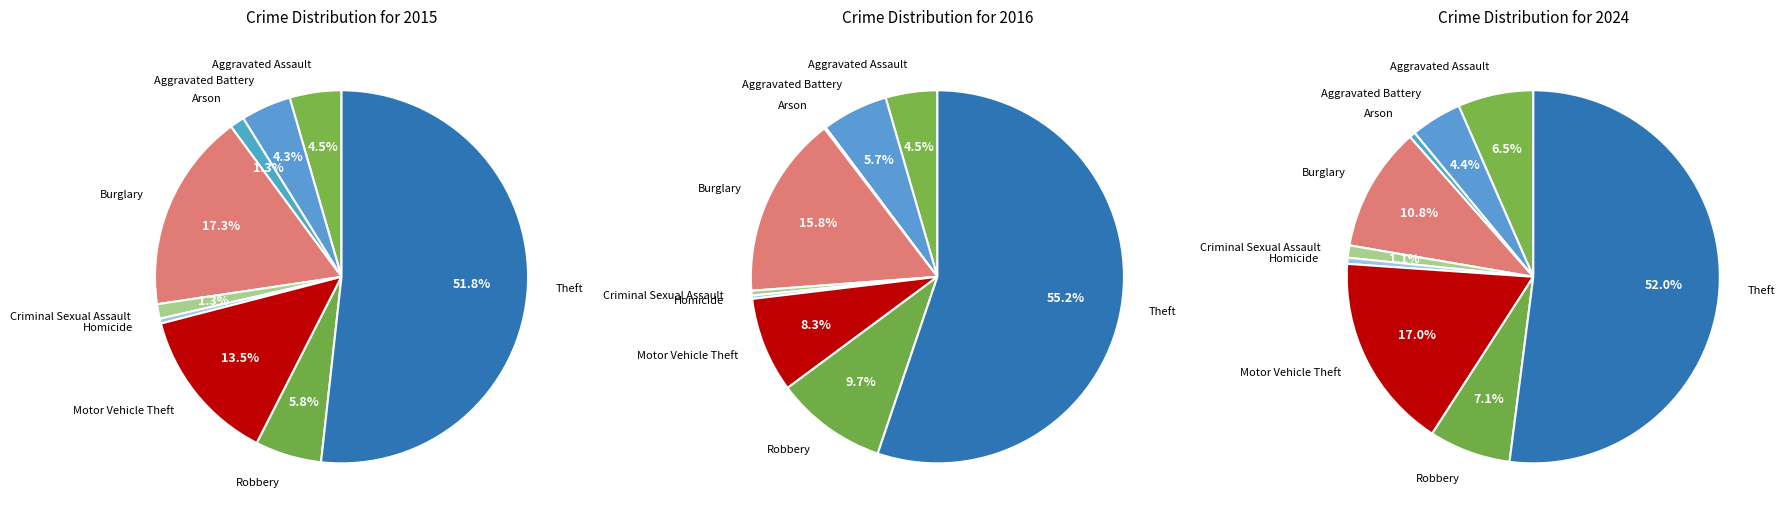

How many slices are in this pie chart?

9